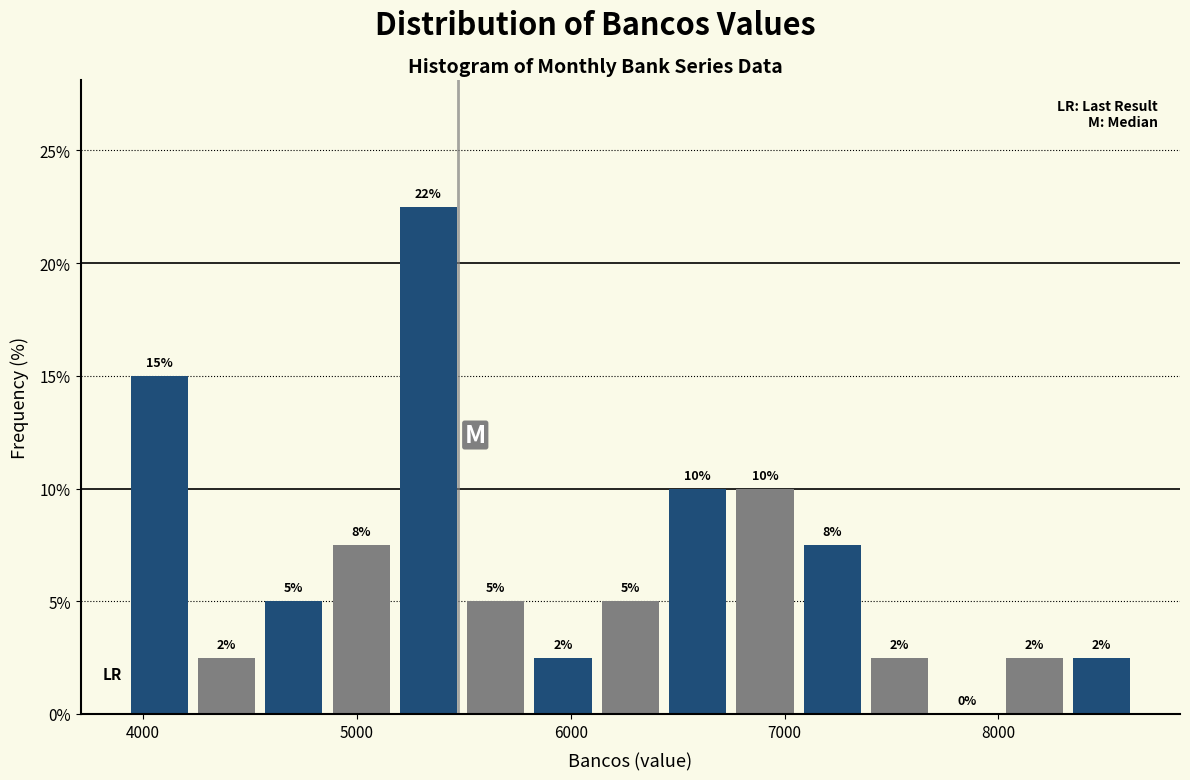

Around what value on the x-axis is the tallest bar? Give the approximate position of its centre, as read against the axis.

5300